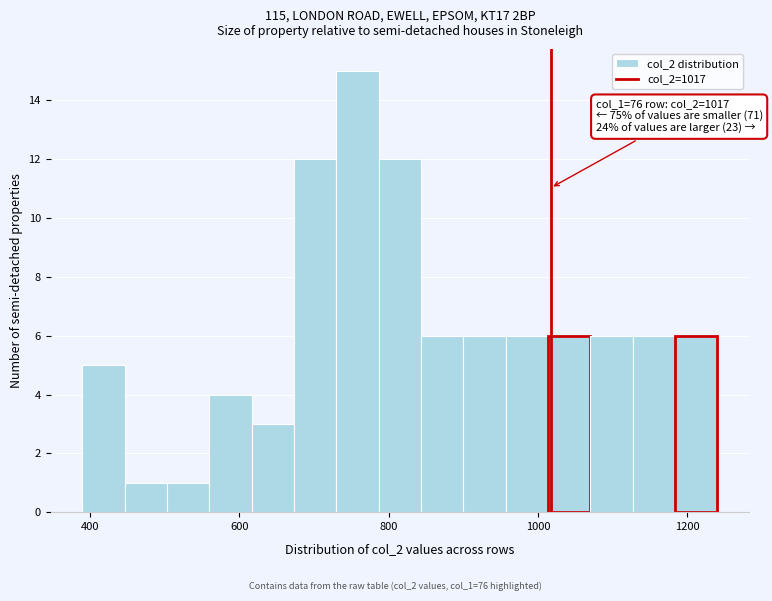

Around what value on the x-axis is the tallest bar? Give the approximate position of its centre, as read against the axis.

760